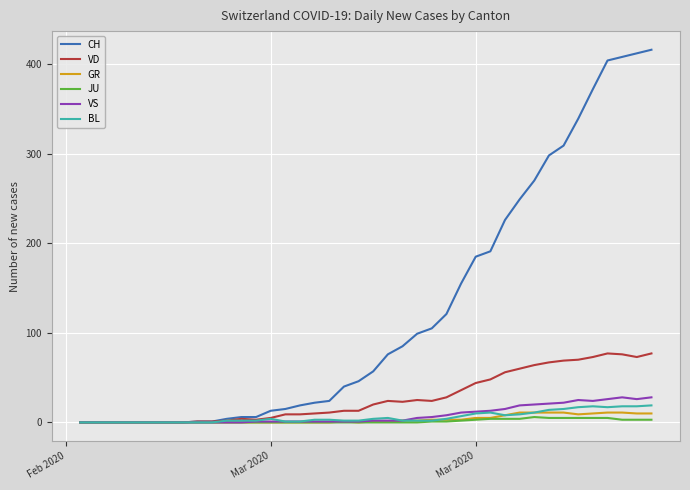

How many series are shown in this chart?

6